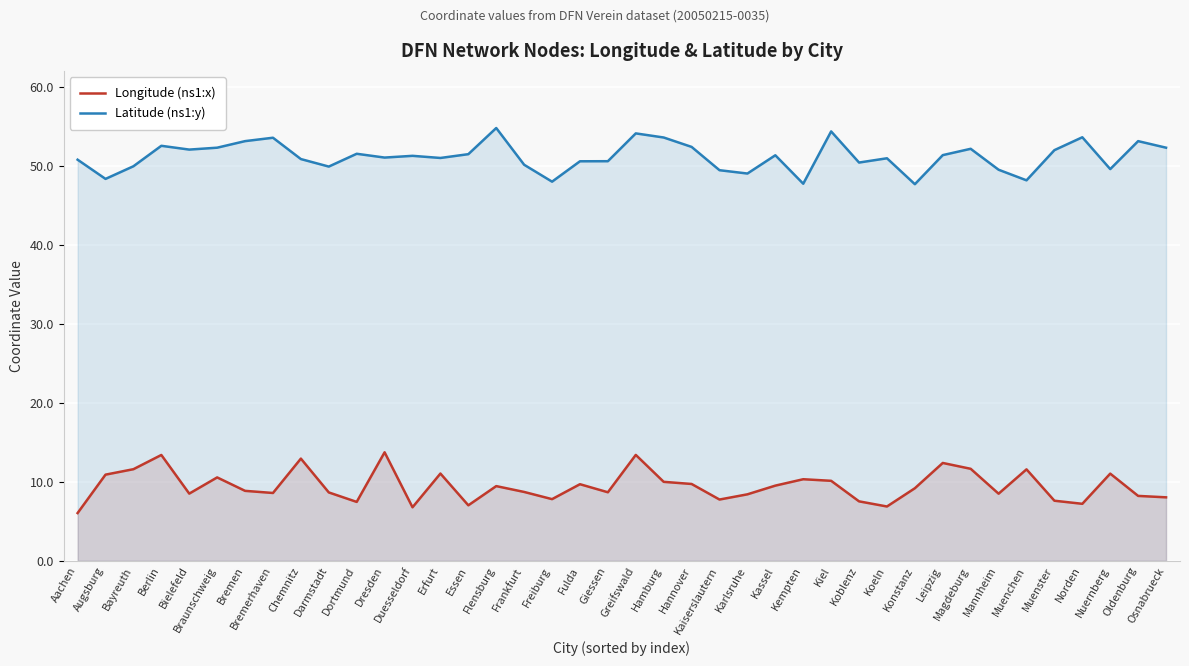

Is it true that Latitude (ns1:y) equals 53.6 at Hamburg?

True